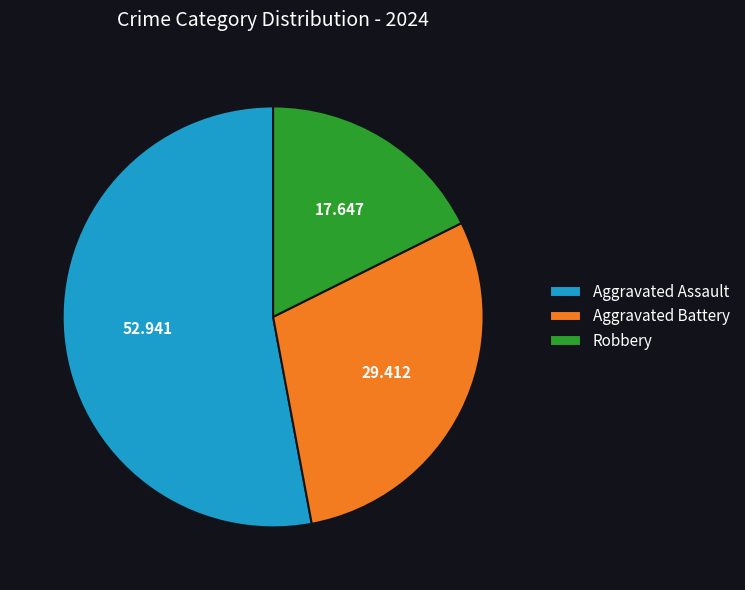

The Aggravated Assault slice represents 53% of the pie. True or false?

True